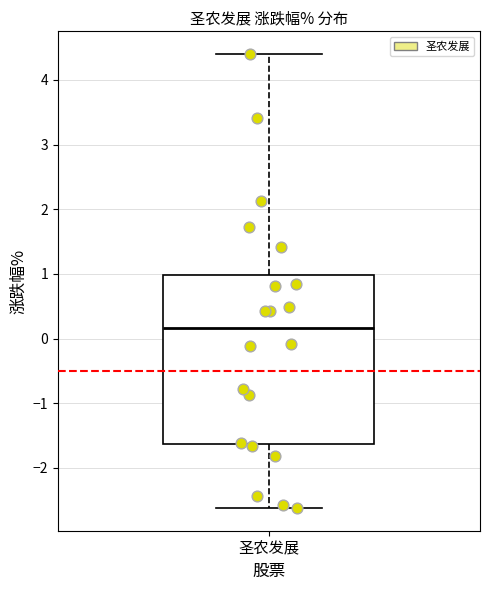

Transcribe this box plot: give where the median line is, the range the box spans, and where the two whiskers end, as read against the y-axis. The values are not printed on the chart, so give them approximately, as read against the axis.

median 0.2, box -1.6 to 1.0, whiskers -2.6 to 4.4